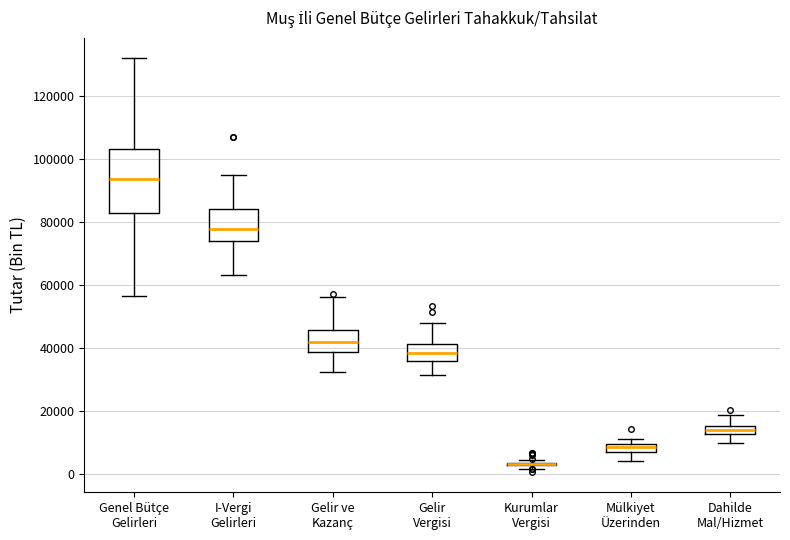

Where does the median line of the box for Mülkiyet Üzerinden sit on the y-axis? The values are not printed on the chart, so give them approximately, as read against the axis.

8000